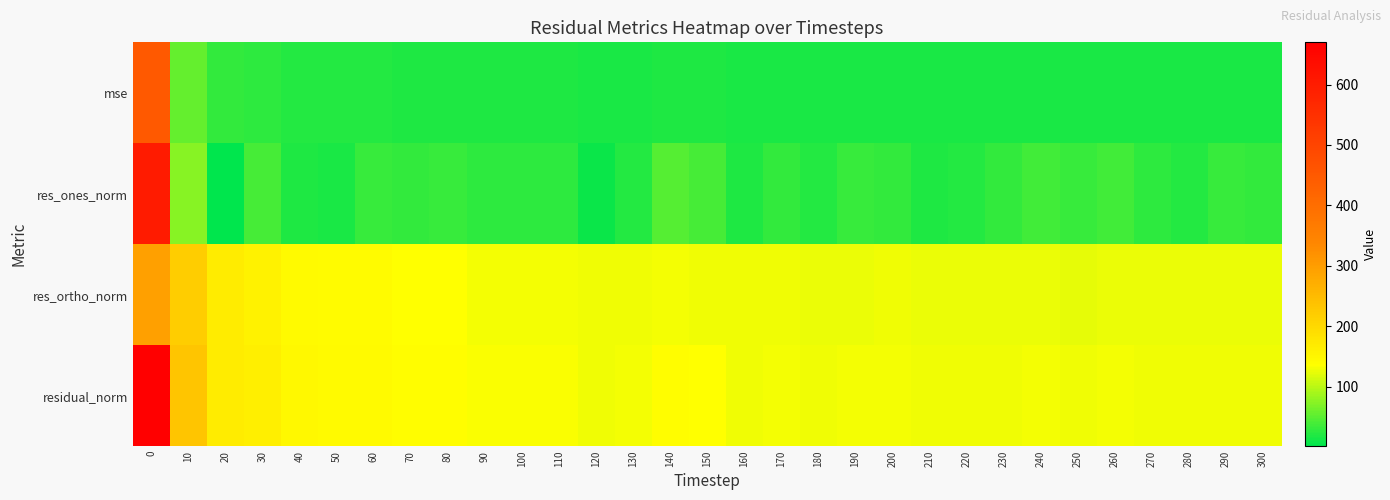

Which has a higher value, 270 or 190?

190